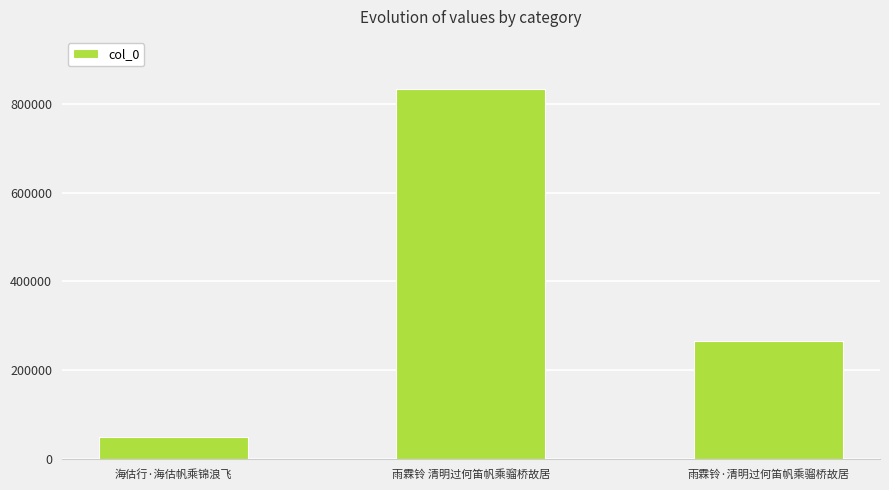

Is it true that the value at 雨霖铃·清明过何笛帆乘骝桥故居 is 267229?

True